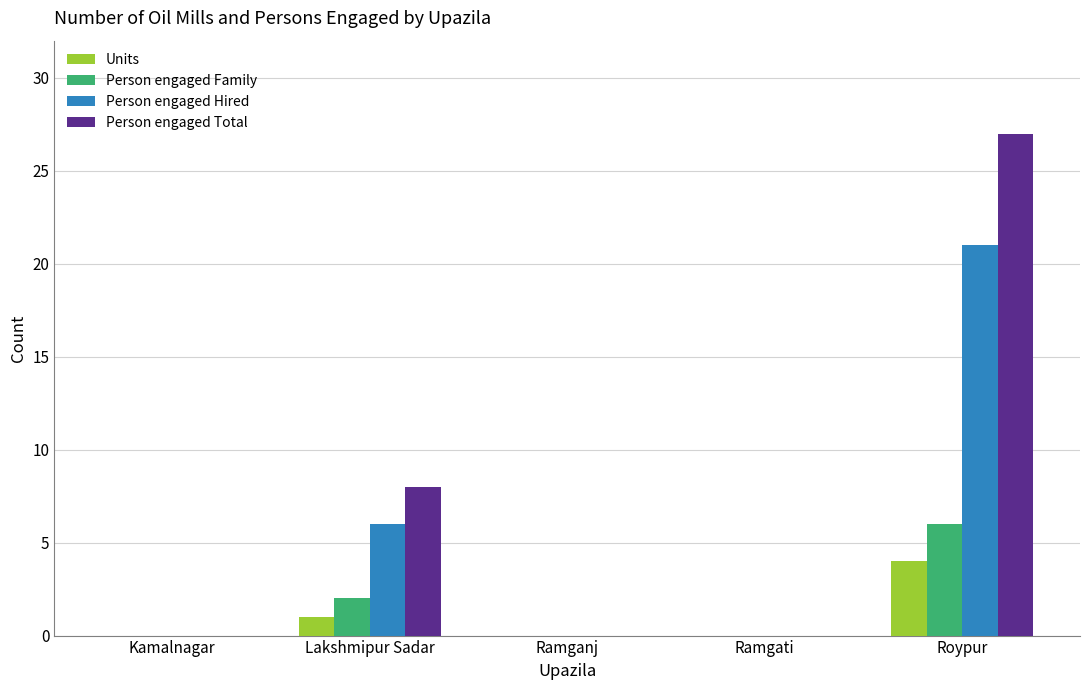

Between Lakshmipur Sadar and Ramgati, which series saw the biggest shift?

Person engaged Total